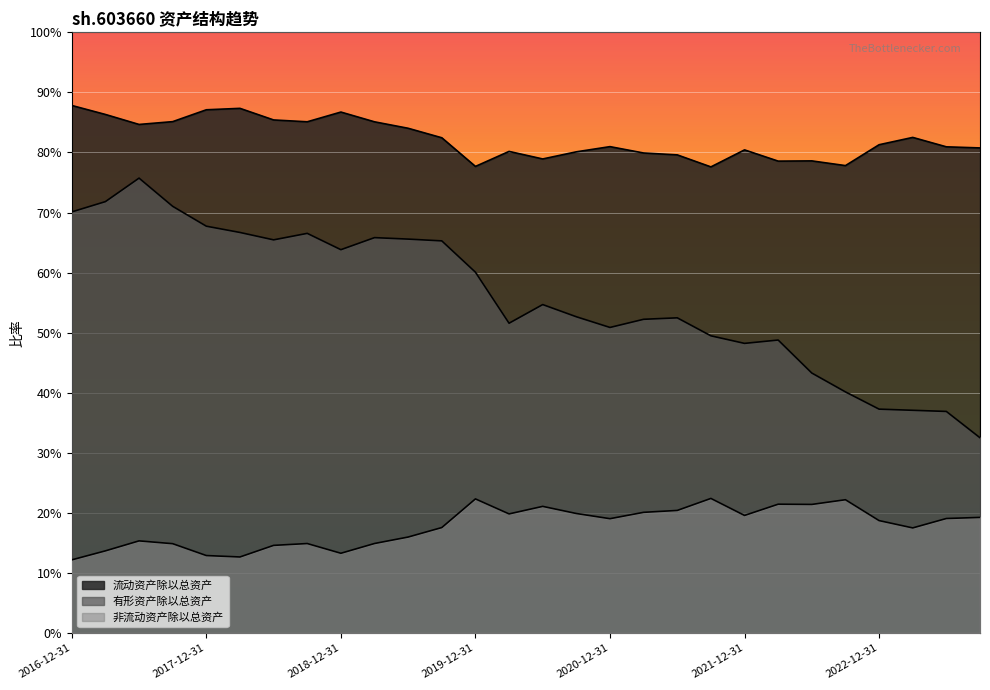

Which series has the largest total across all categories?

流动资产除以总资产